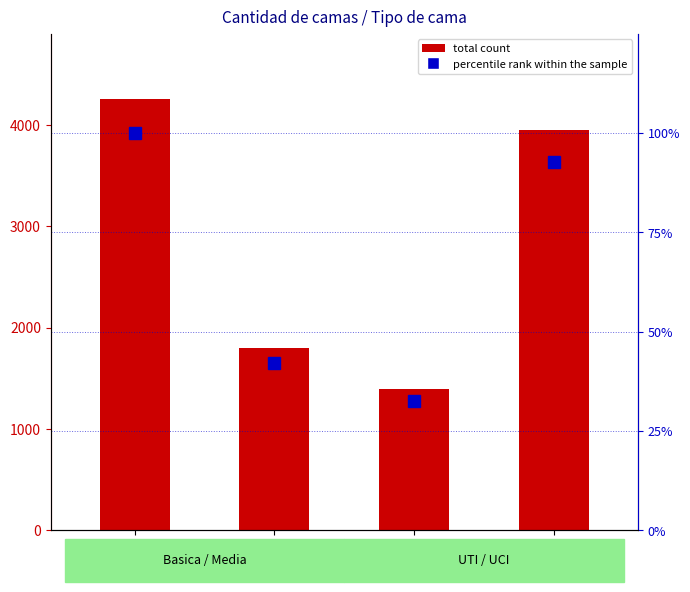

Reading right to left, what are all the values shown in this chart?

total count: UCI=3956.0	UTI=1390.0	Media=1795.0	Basica=4263.0
percentile rank within the sample: UCI=92.8	UTI=32.6	Media=42.1	Basica=100.0